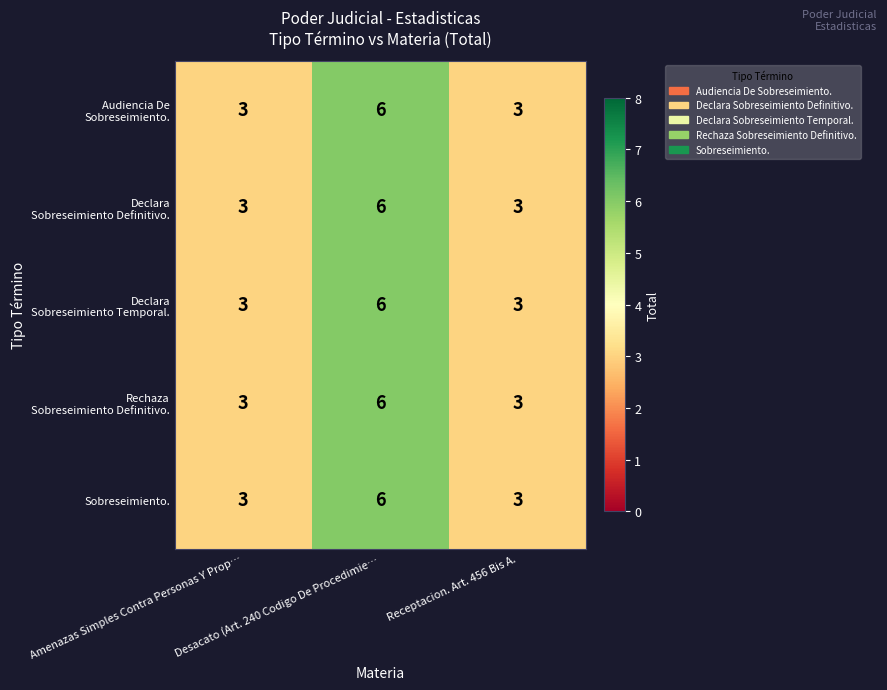

What is the smallest value displayed?

3